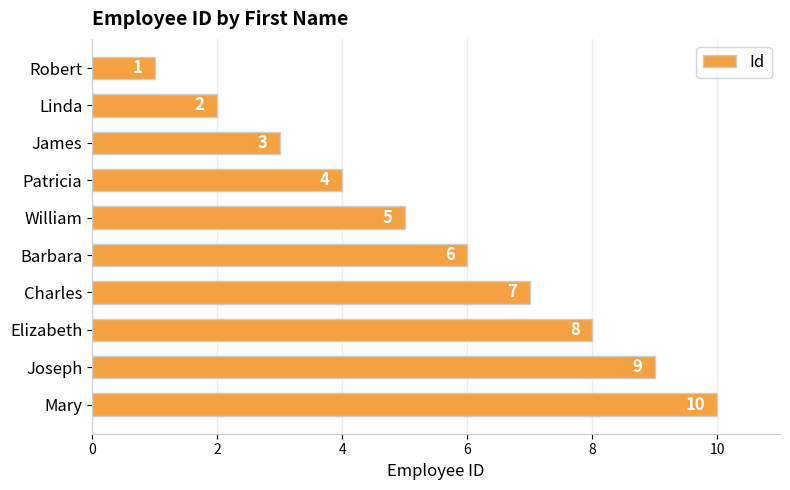

What is the ratio of the value at Patricia to the value at Charles?

0.6